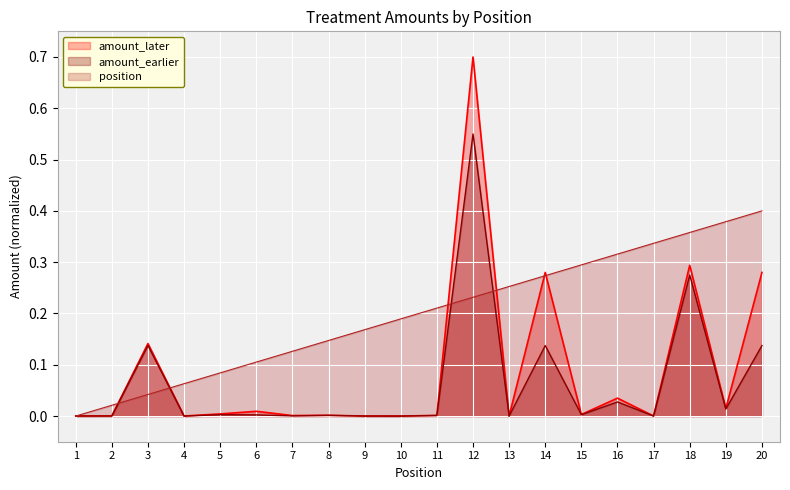

After their last crossing, which series has the higher values: amount_earlier or position?

position